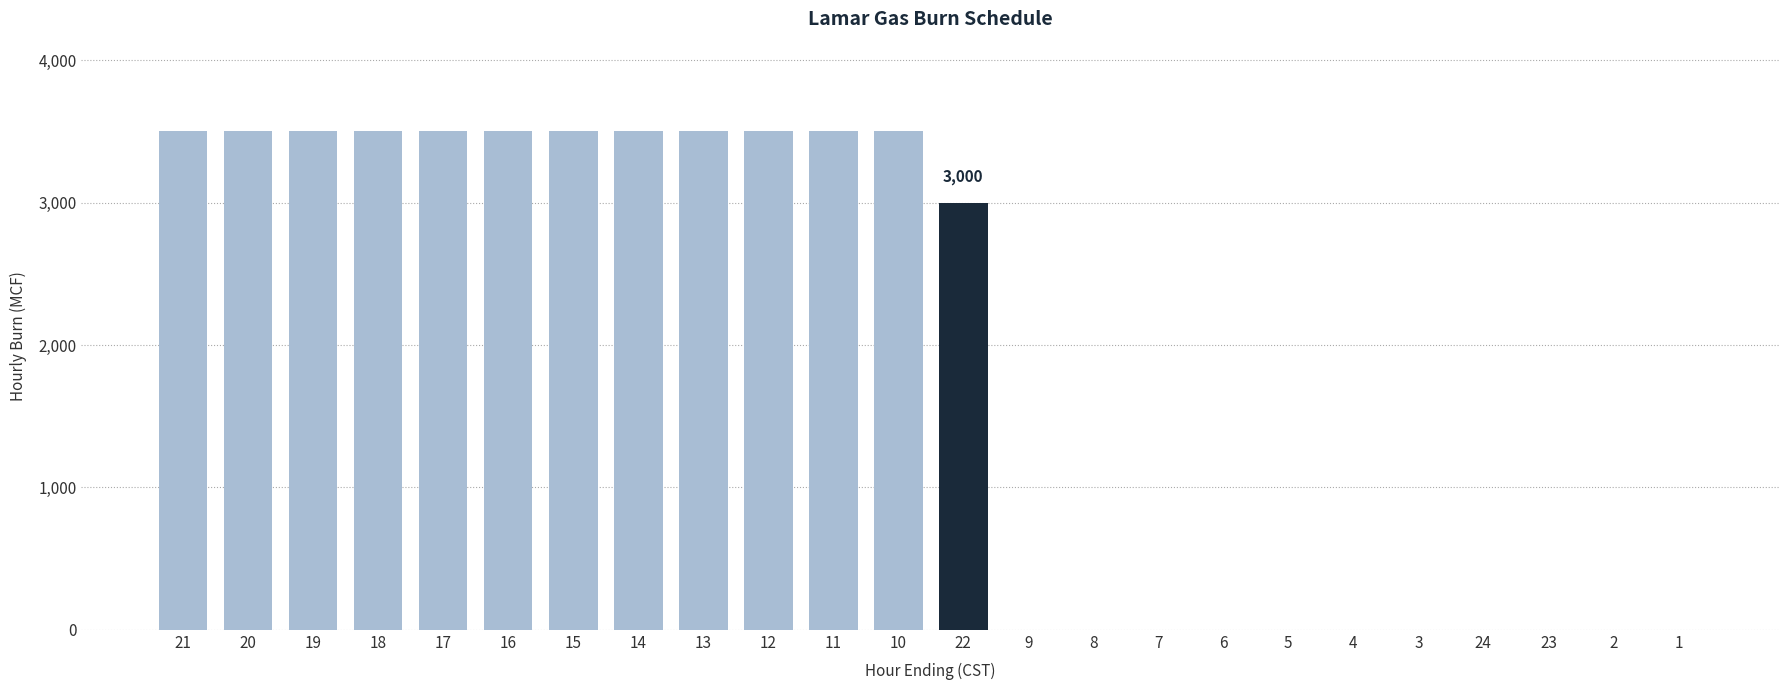

Count the number of categories in the chart.

24